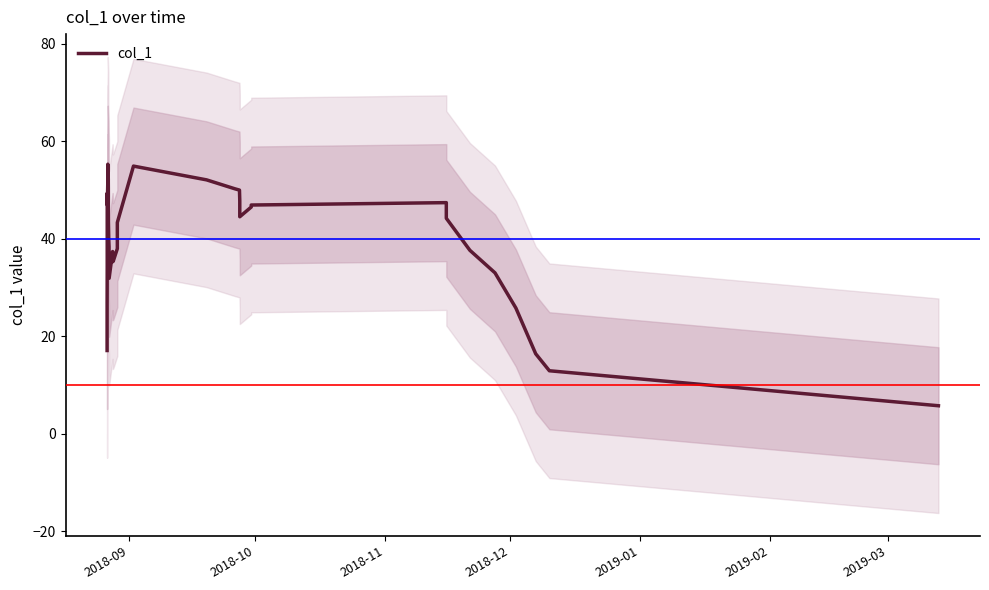

What is the highest value of the col_1 series?

55.3